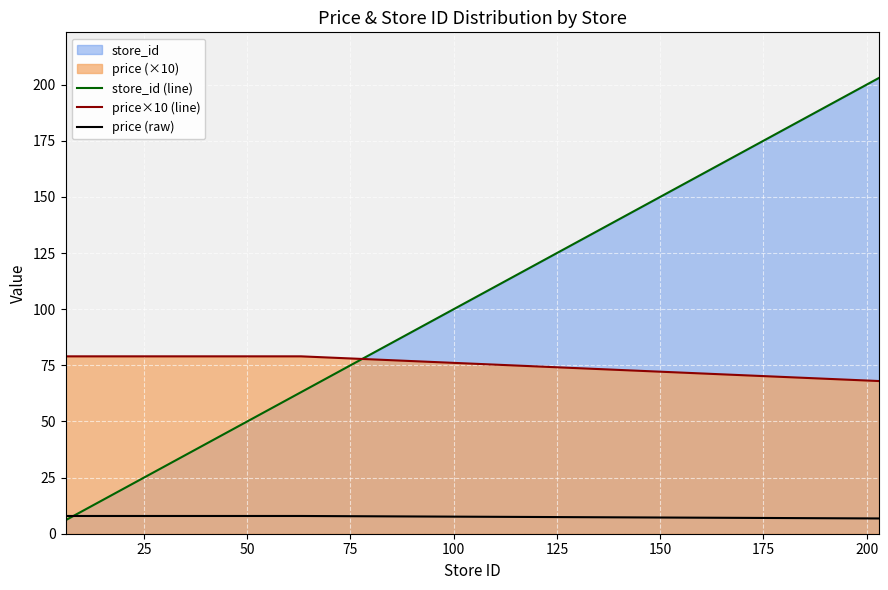

Which series has the largest total across all categories?

price×10 (line)